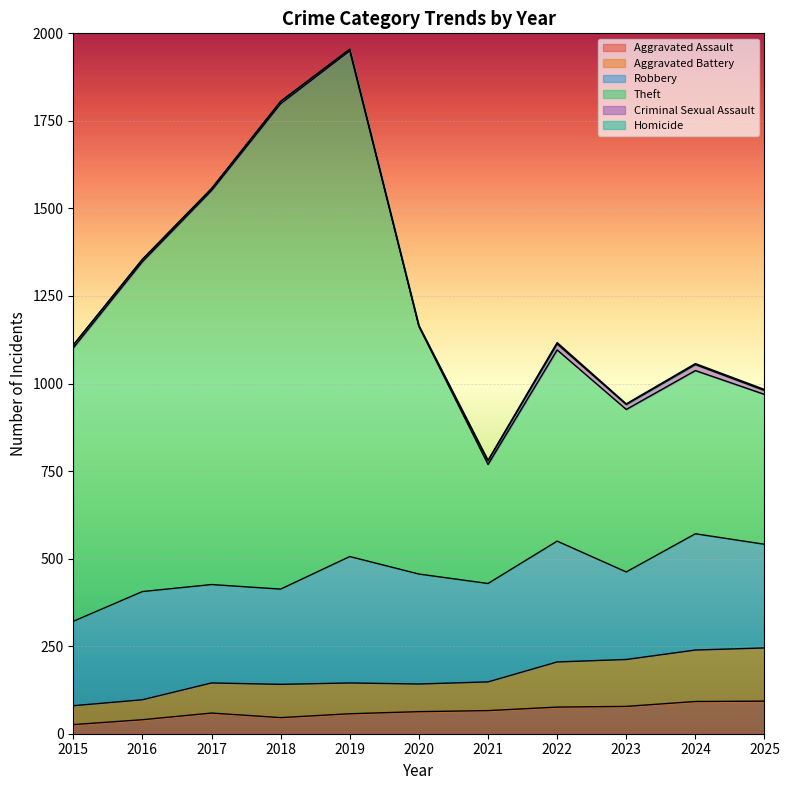

The value of Aggravated Assault at 2021 is 66. True or false?

True